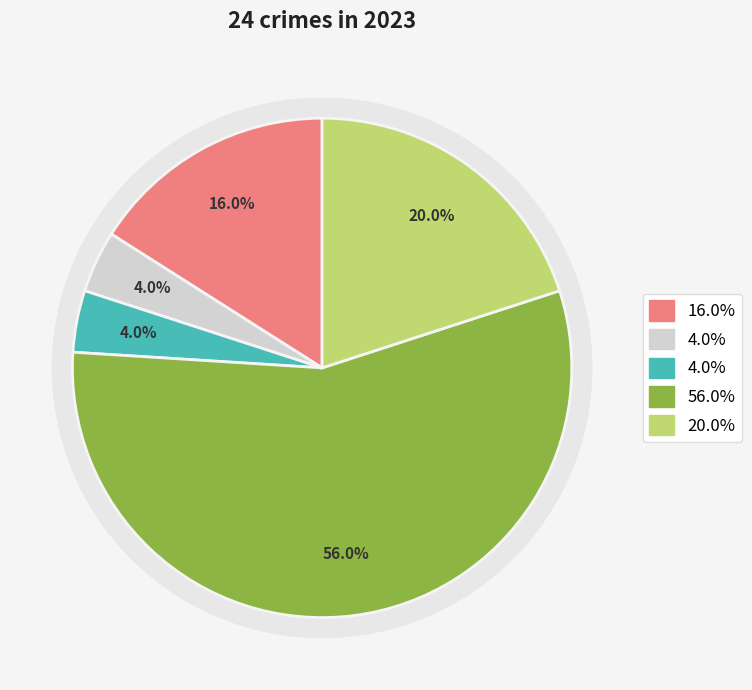

Is there a majority slice in this chart?

Yes